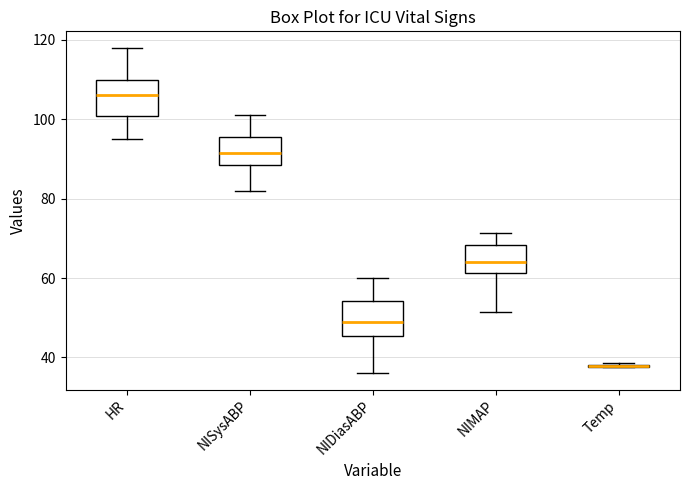

Where does the upper whisker of the box for HR end on the y-axis? The values are not printed on the chart, so give them approximately, as read against the axis.

118